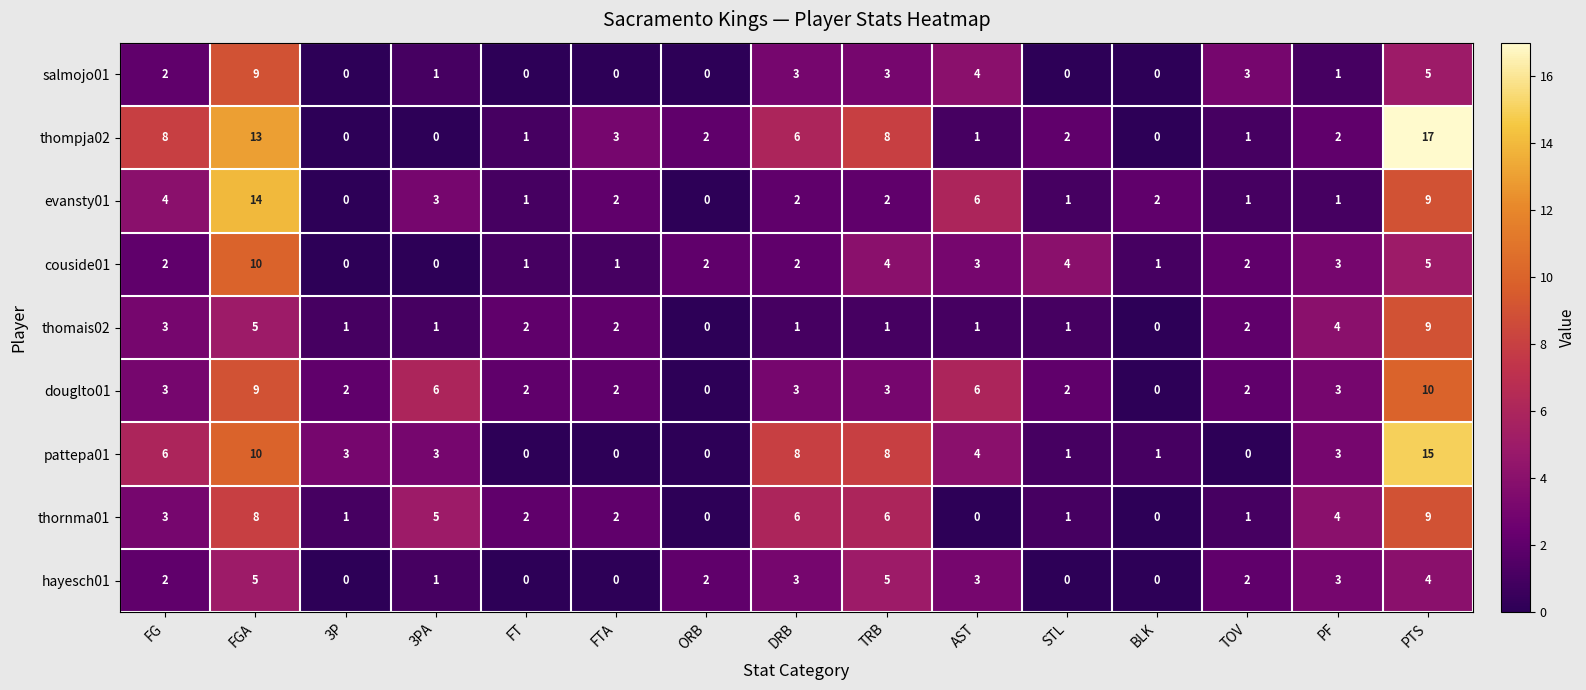

What is the sum of the thornma01 values at 3PA and PTS?

14